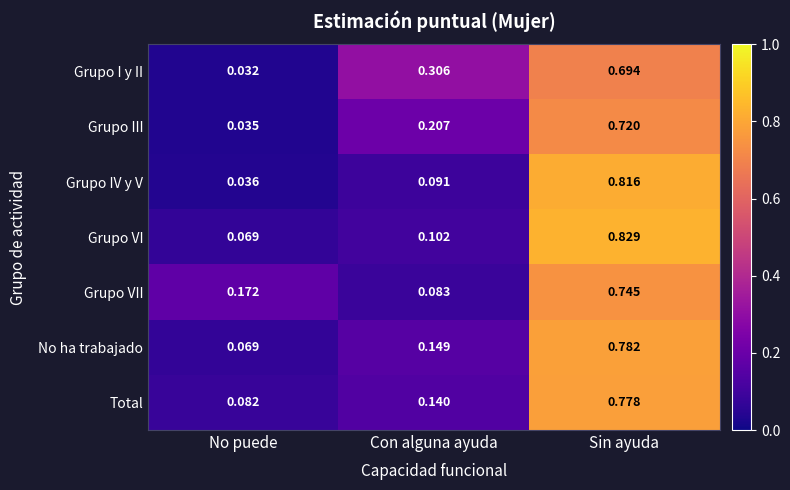

Which series has the largest total across all categories?

Grupo I y II